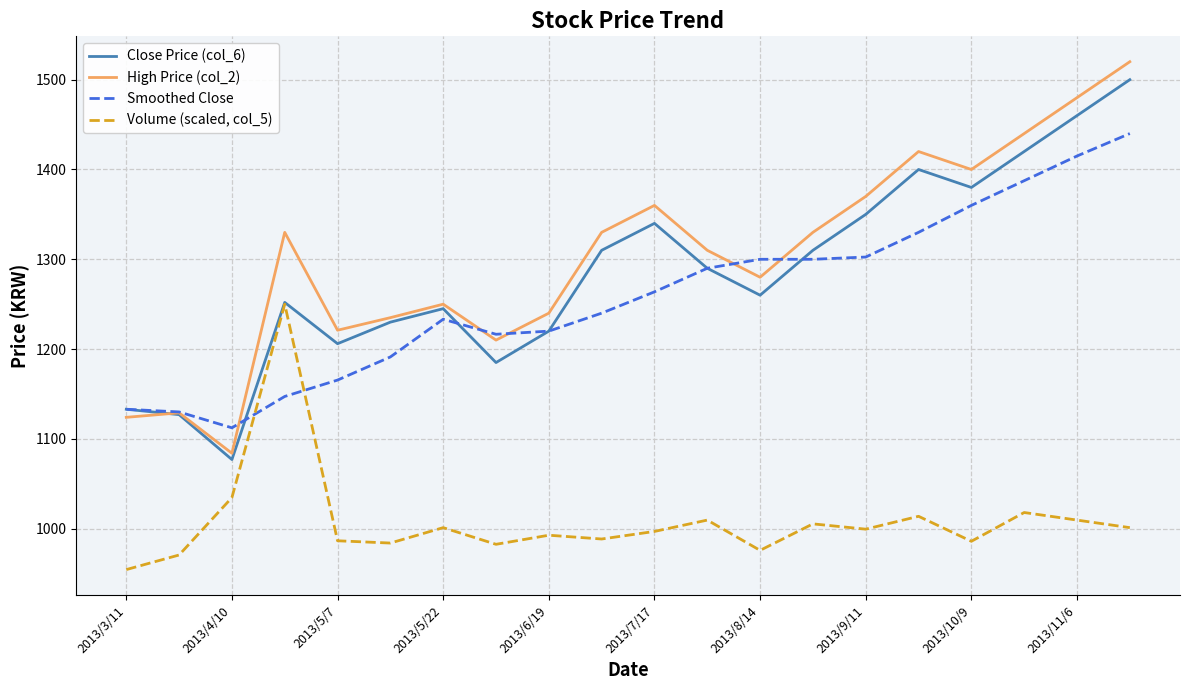

Rank the series by their maximum value, from highest to lowest.

High Price (col_2), Close Price (col_6), Smoothed Close, Volume (scaled, col_5)